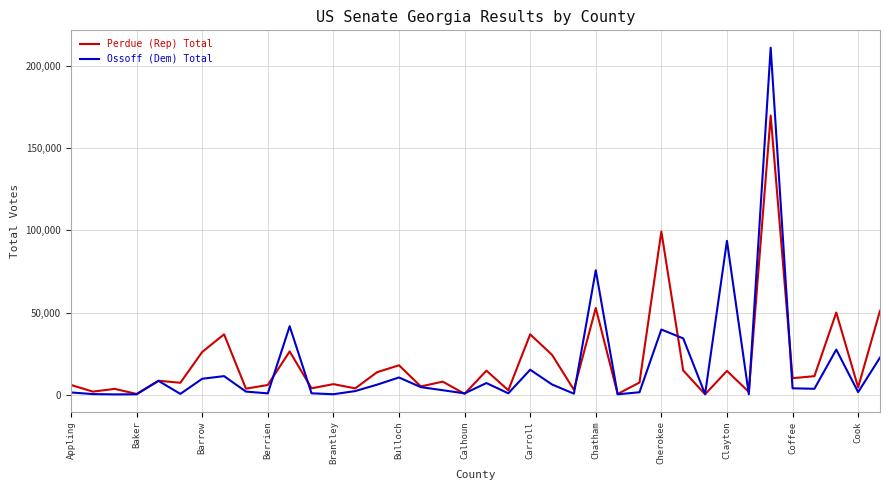

Which series has the largest range (max minus min)?

Ossoff (Dem) Total